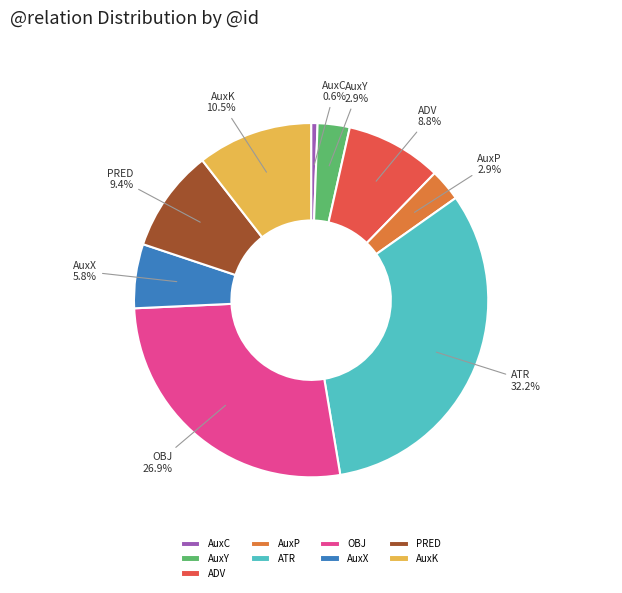

Is there a majority slice in this chart?

No